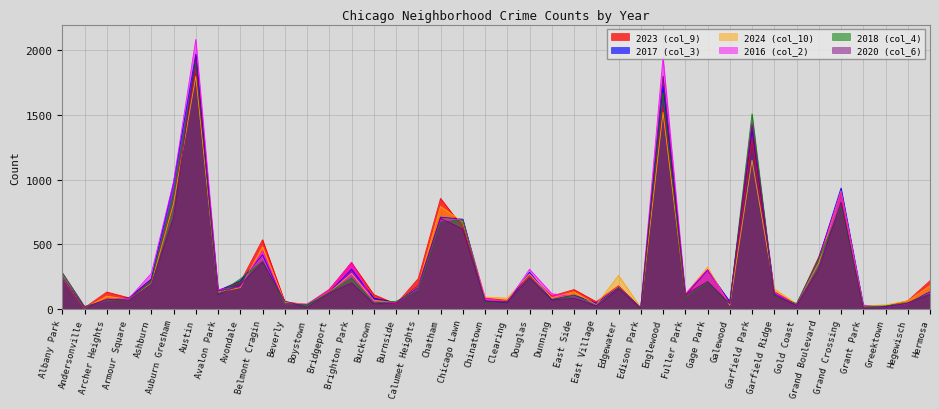

Reading left to right, list all the values displayed in this chart.

2023 (col_9): Albany Park=232	Andersonville=11	Archer Heights=132	Armour Square=87	Ashburn=228	Auburn Gresham=824	Austin=1848	Avalon Park=144	Avondale=208	Belmont Cragin=536	Beverly=56	Boystown=35	Bridgeport=153	Brighton Park=359	Bucktown=112	Burnside=39	Calumet Heights=236	Chatham=856	Chicago Lawn=633	Chinatown=84	Clearing=68	Douglas=262	Dunning=101	East Side=151	East Village=57	Edgewater=180	Edison Park=10	Englewood=1552	Fuller Park=102	Gage Park=304	Galewood=48	Garfield Park=1312	Garfield Ridge=135	Gold Coast=35	Grand Boulevard=404	Grand Crossing=898	Grant Park=16	Greektown=22	Hegewisch=64	Hermosa=219
2017 (col_3): Albany Park=235	Andersonville=17	Archer Heights=69	Armour Square=87	Ashburn=233	Auburn Gresham=978	Austin=1972	Avalon Park=142	Avondale=218	Belmont Cragin=420	Beverly=46	Boystown=33	Bridgeport=128	Brighton Park=309	Bucktown=85	Burnside=50	Calumet Heights=162	Chatham=711	Chicago Lawn=695	Chinatown=63	Clearing=49	Douglas=285	Dunning=72	East Side=108	East Village=46	Edgewater=166	Edison Park=12	Englewood=1726	Fuller Park=110	Gage Park=301	Galewood=58	Garfield Park=1401	Garfield Ridge=119	Gold Coast=31	Grand Boulevard=392	Grand Crossing=936	Grant Park=30	Greektown=20	Hegewisch=43	Hermosa=134
2024 (col_10): Albany Park=241	Andersonville=7	Archer Heights=100	Armour Square=74	Ashburn=198	Auburn Gresham=816	Austin=1799	Avalon Park=130	Avondale=166	Belmont Cragin=482	Beverly=50	Boystown=38	Bridgeport=129	Brighton Park=276	Bucktown=68	Burnside=51	Calumet Heights=184	Chatham=794	Chicago Lawn=674	Chinatown=93	Clearing=85	Douglas=271	Dunning=88	East Side=133	East Village=34	Edgewater=261	Edison Park=11	Englewood=1521	Fuller Park=114	Gage Park=325	Galewood=30	Garfield Park=1151	Garfield Ridge=156	Gold Coast=41	Grand Boulevard=358	Grand Crossing=912	Grant Park=24	Greektown=33	Hegewisch=62	Hermosa=181
2016 (col_2): Albany Park=282	Andersonville=20	Archer Heights=65	Armour Square=83	Ashburn=276	Auburn Gresham=983	Austin=2086	Avalon Park=151	Avondale=172	Belmont Cragin=451	Beverly=40	Boystown=39	Bridgeport=147	Brighton Park=363	Bucktown=55	Burnside=49	Calumet Heights=157	Chatham=686	Chicago Lawn=690	Chinatown=84	Clearing=55	Douglas=308	Dunning=119	East Side=97	East Village=32	Edgewater=162	Edison Park=12	Englewood=1948	Fuller Park=118	Gage Park=305	Galewood=42	Garfield Park=1448	Garfield Ridge=126	Gold Coast=33	Grand Boulevard=384	Grand Crossing=908	Grant Park=26	Greektown=11	Hegewisch=42	Hermosa=124
2018 (col_4): Albany Park=281	Andersonville=19	Archer Heights=69	Armour Square=69	Ashburn=218	Auburn Gresham=898	Austin=1912	Avalon Park=115	Avondale=233	Belmont Cragin=370	Beverly=41	Boystown=34	Bridgeport=129	Brighton Park=240	Bucktown=47	Burnside=60	Calumet Heights=145	Chatham=670	Chicago Lawn=691	Chinatown=52	Clearing=55	Douglas=246	Dunning=74	East Side=105	East Village=26	Edgewater=164	Edison Park=9	Englewood=1672	Fuller Park=87	Gage Park=205	Galewood=42	Garfield Park=1510	Garfield Ridge=94	Gold Coast=43	Grand Boulevard=388	Grand Crossing=794	Grant Park=15	Greektown=24	Hegewisch=49	Hermosa=118
2020 (col_6): Albany Park=246	Andersonville=8	Archer Heights=78	Armour Square=70	Ashburn=193	Auburn Gresham=708	Austin=1959	Avalon Park=113	Avondale=188	Belmont Cragin=364	Beverly=62	Boystown=14	Bridgeport=124	Brighton Park=203	Bucktown=41	Burnside=47	Calumet Heights=185	Chatham=703	Chicago Lawn=618	Chinatown=63	Clearing=56	Douglas=242	Dunning=69	East Side=85	East Village=24	Edgewater=157	Edison Park=5	Englewood=1801	Fuller Park=112	Gage Park=213	Galewood=43	Garfield Park=1427	Garfield Ridge=109	Gold Coast=28	Grand Boulevard=313	Grand Crossing=828	Grant Park=7	Greektown=11	Hegewisch=46	Hermosa=114